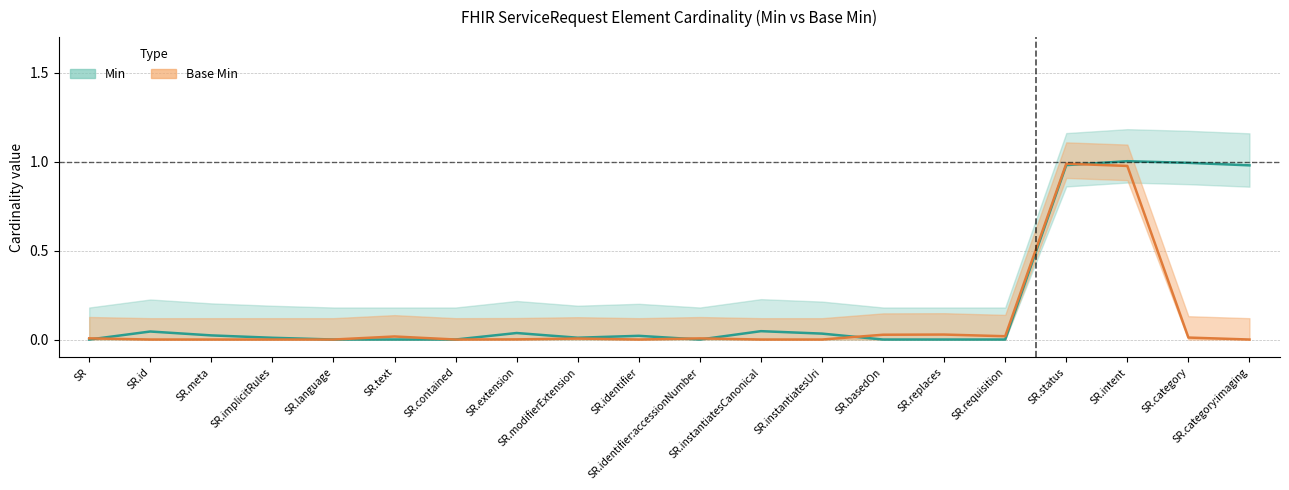

Rank the categories by Min value from highest to lowest.

SR.intent, SR.category, SR.status, SR.category:imaging, SR.instantiatesCanonical, SR.id, SR.extension, SR.instantiatesUri, SR.meta, SR.identifier, SR.modifierExtension, SR.implicitRules, SR, SR.language, SR.text, SR.contained, SR.identifier:accessionNumber, SR.basedOn, SR.replaces, SR.requisition